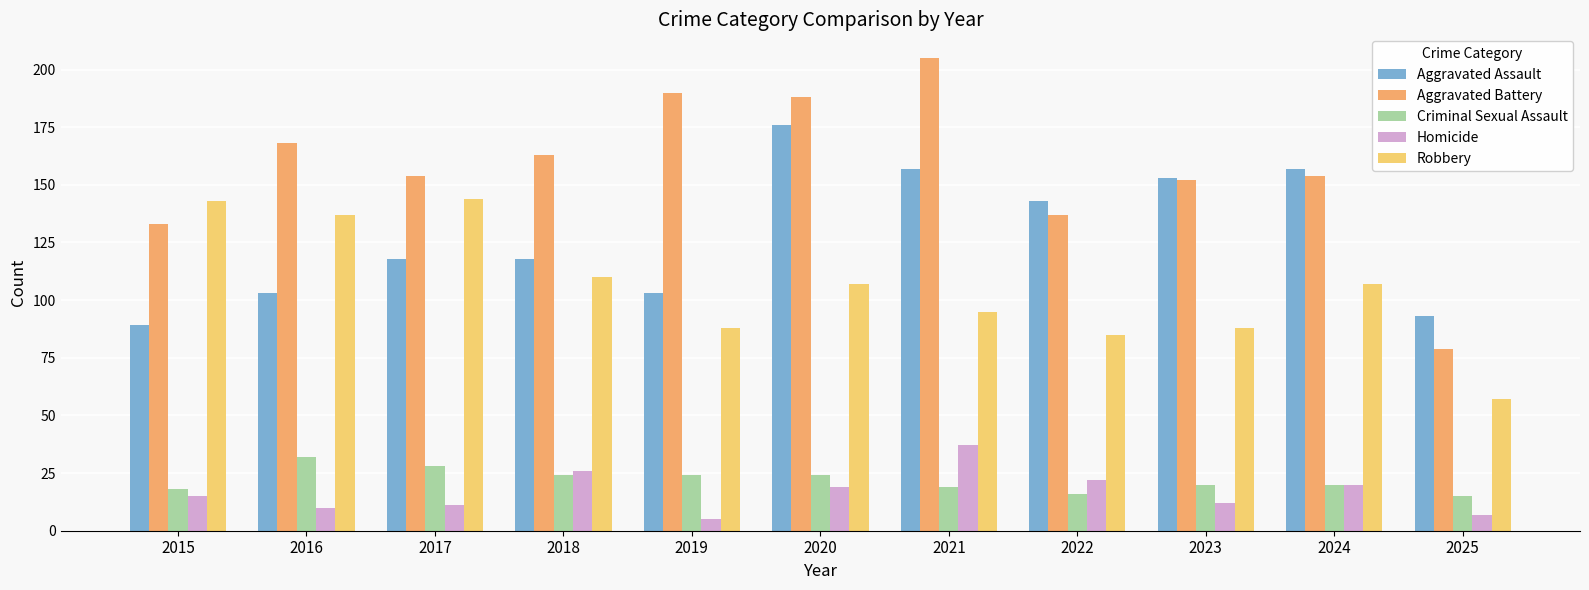

How many bars are there in each group?

5